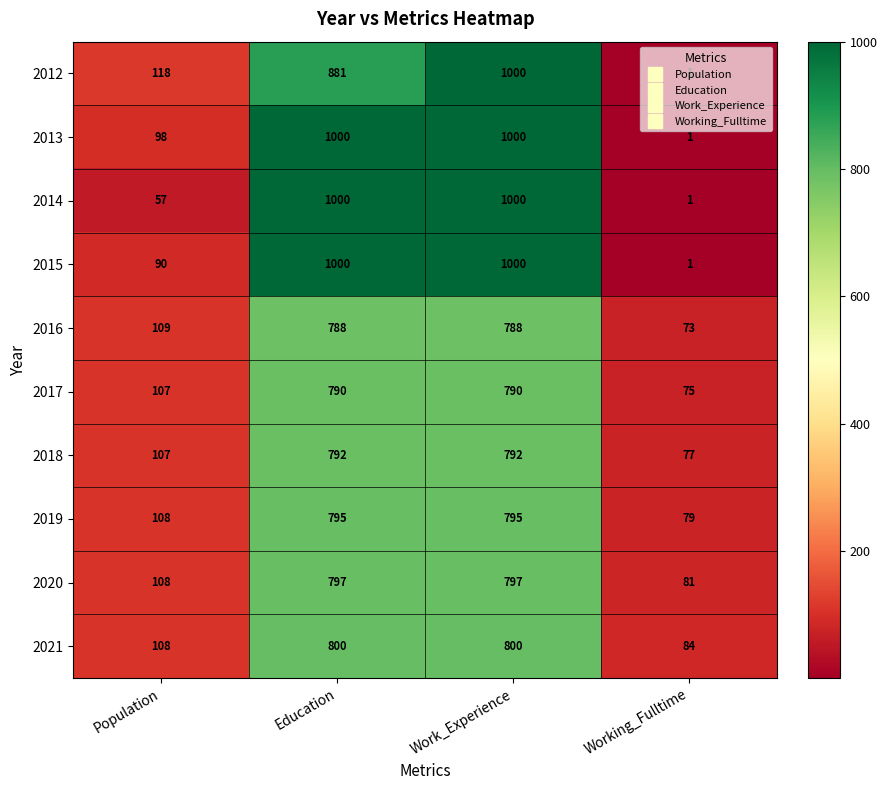

Where is 2018 nearest to the value 434?

Population